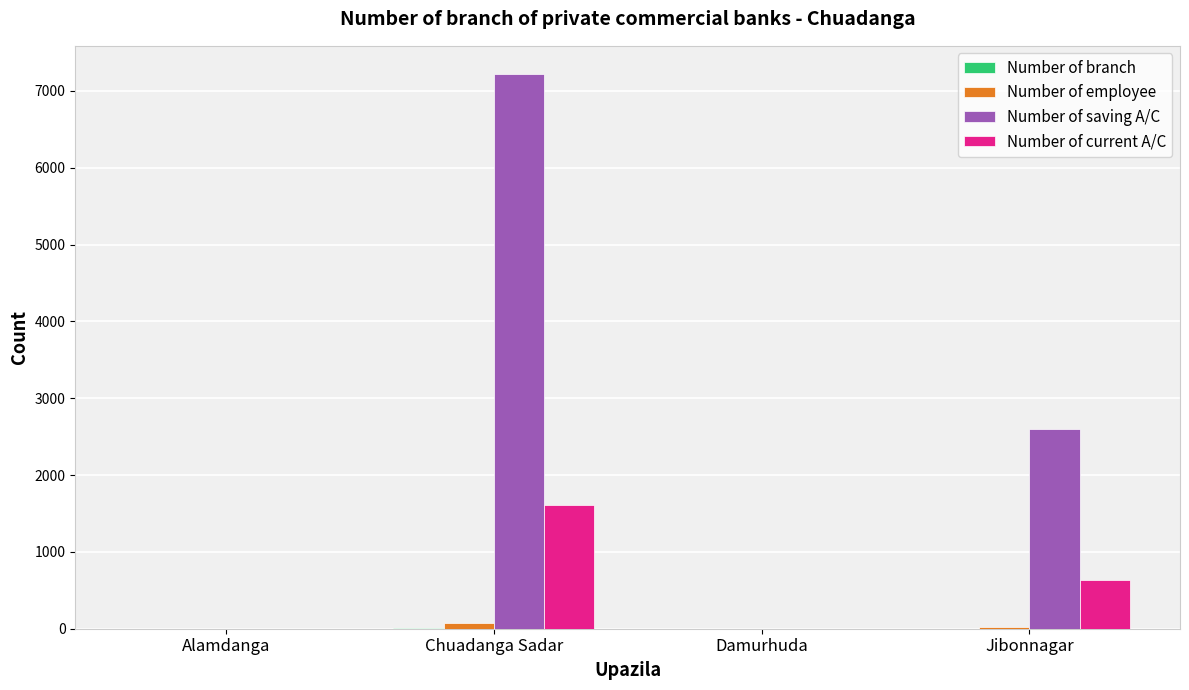

What is the sum of all Number of current A/C values?

2248